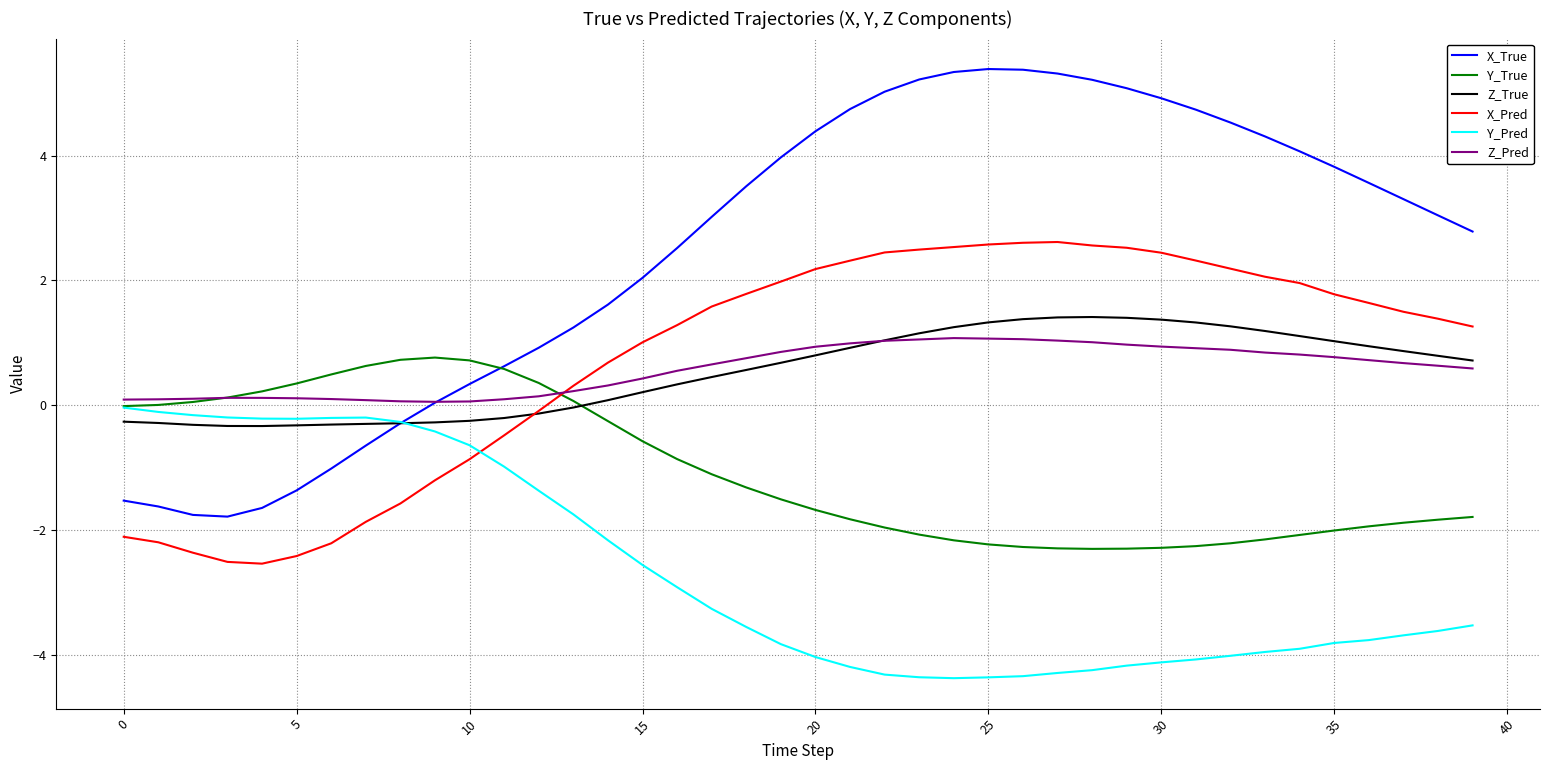

Which series has the largest range (max minus min)?

X_True